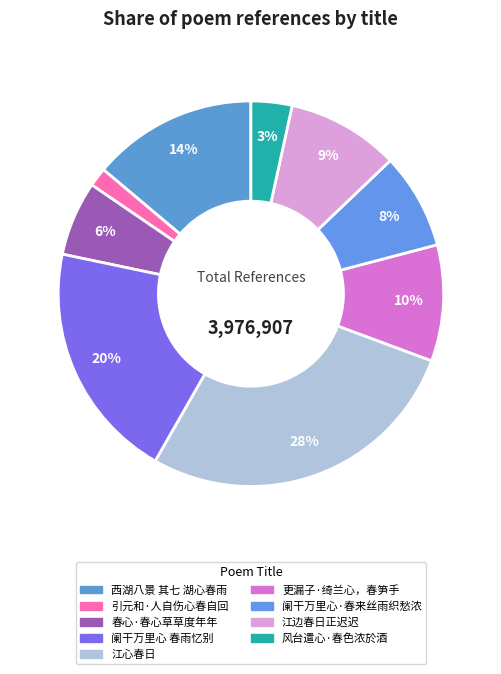

What is the change in value from 引元和·人自伤心春自回 to 风台遣心·春色浓於酒?

+73565